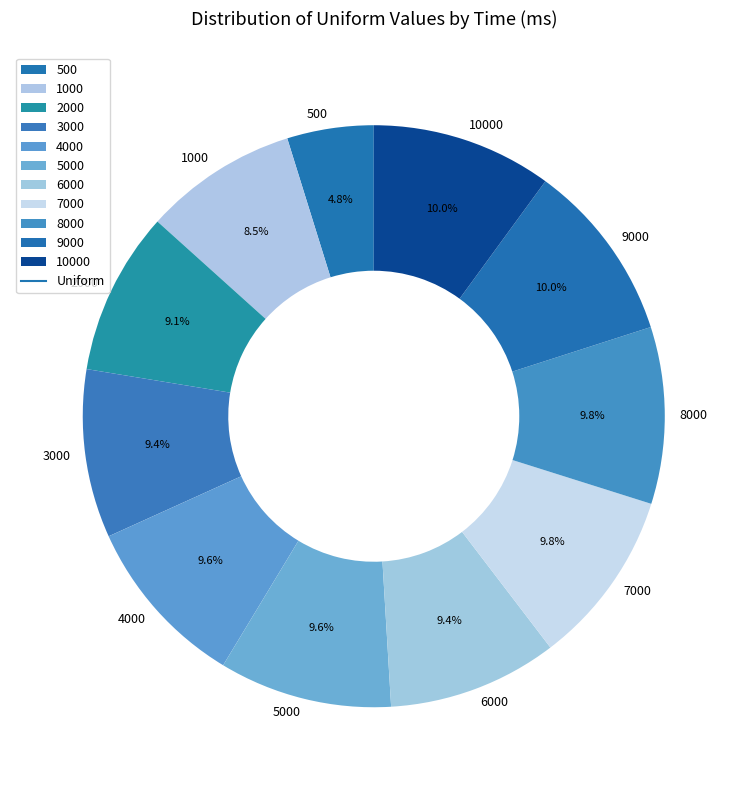

To the nearest percent, what portion does 9000 represent?

10%